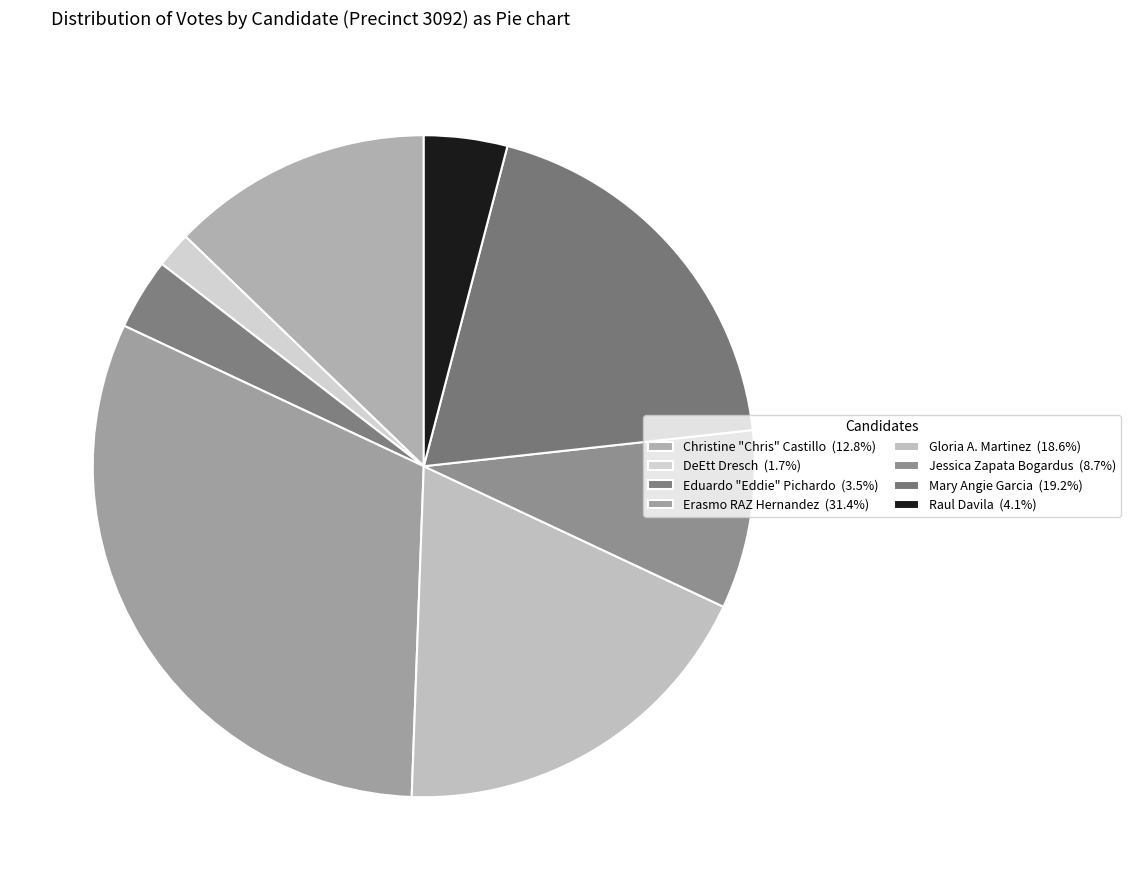

Which category has the smallest portion of the pie?

DeEtt Dresch